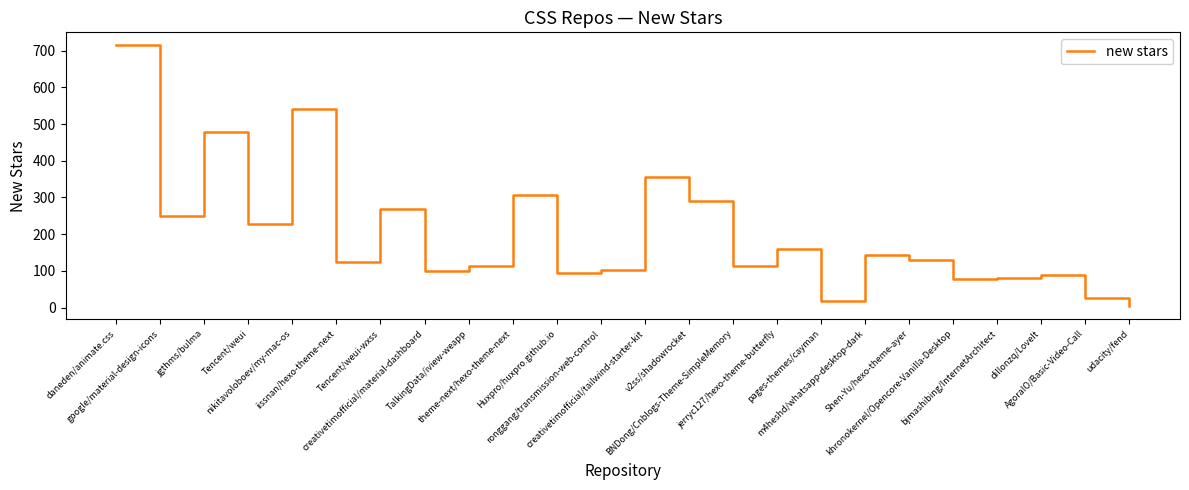

Which label corresponds to the largest value in the chart?

daneden/animate.css